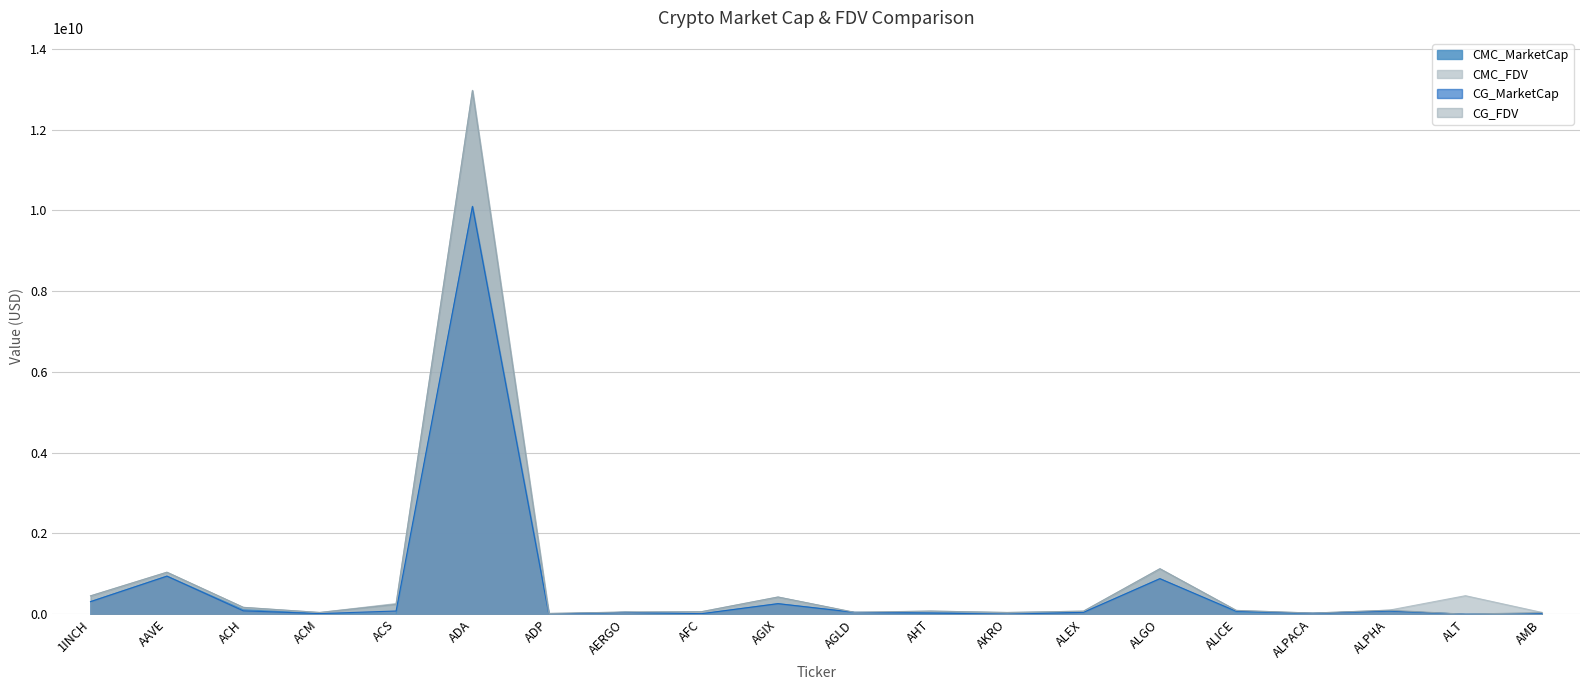

What is the sum of all CG_FDV values?

17114875461.0